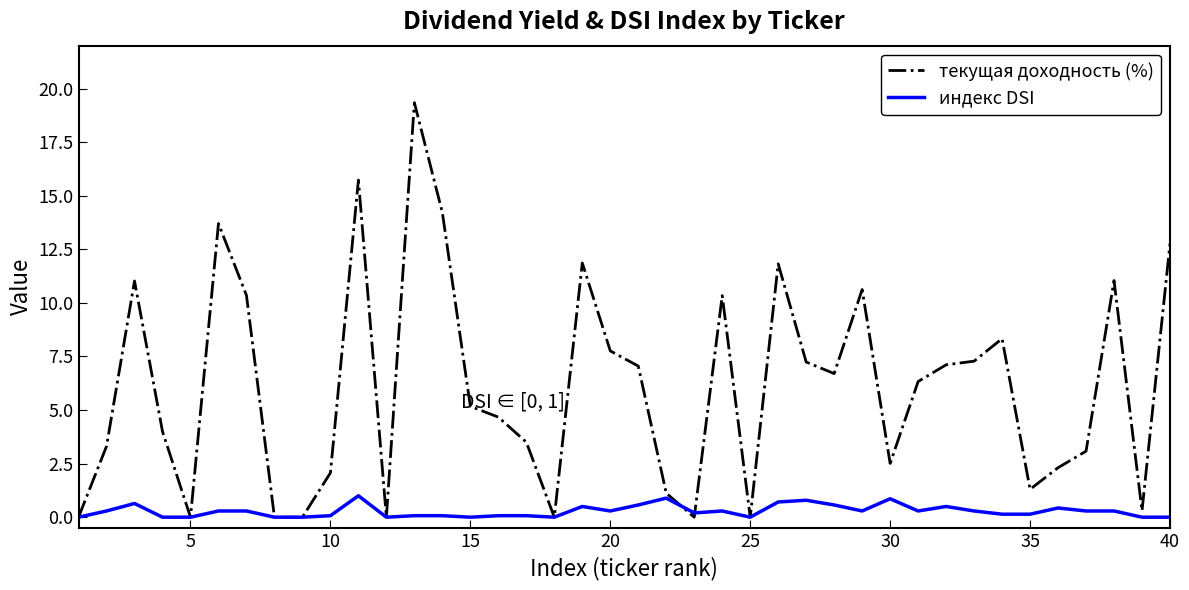

Which series has the largest total across all categories?

текущая доходность (%)